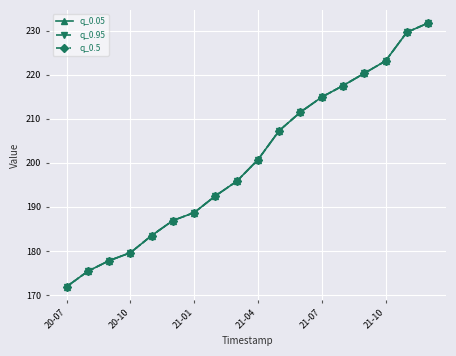

At how many categories does at least one series exceed 225?

2